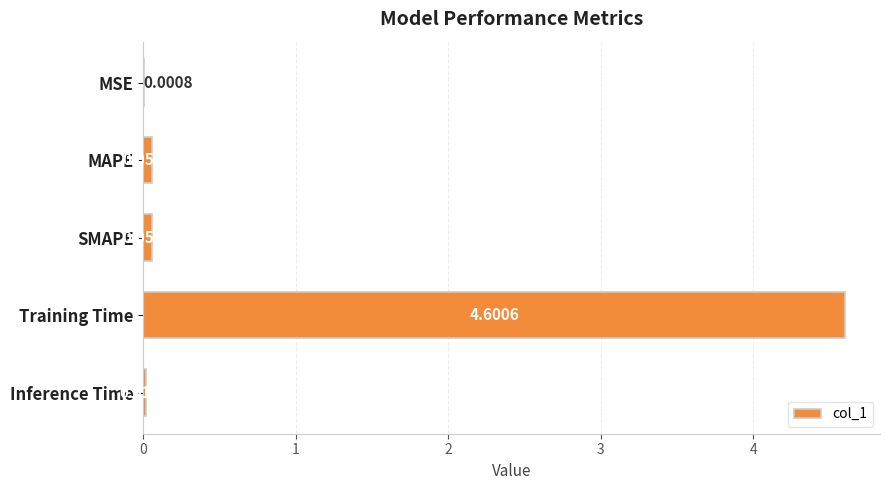

At which category does the chart reach its peak across all series?

Training Time